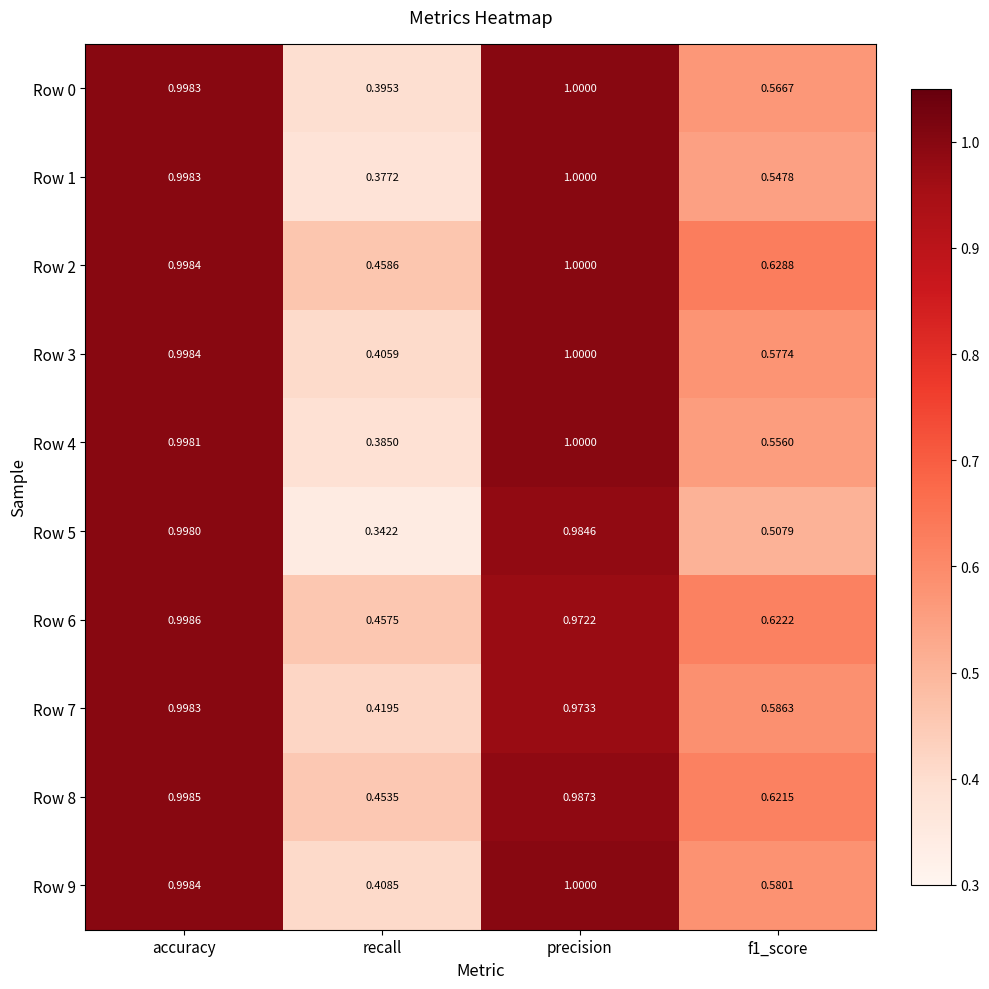

Between accuracy and precision, which series saw the biggest shift?

Row 6